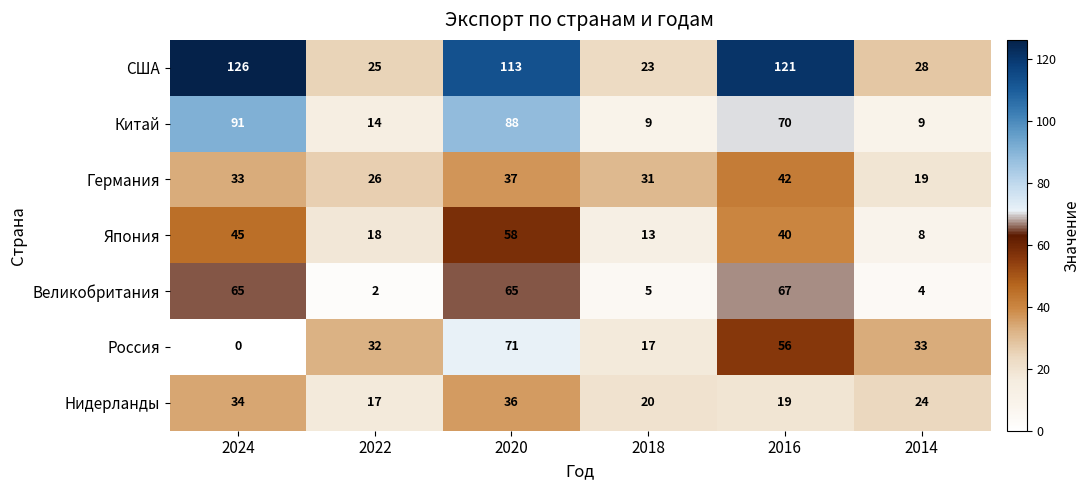

What is the difference between the highest and lowest values at 2022?

30